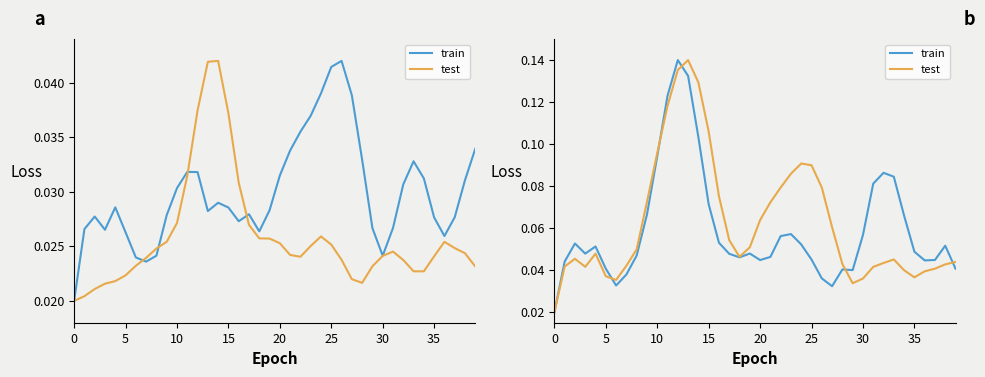

Read the test value at 25.

0.1